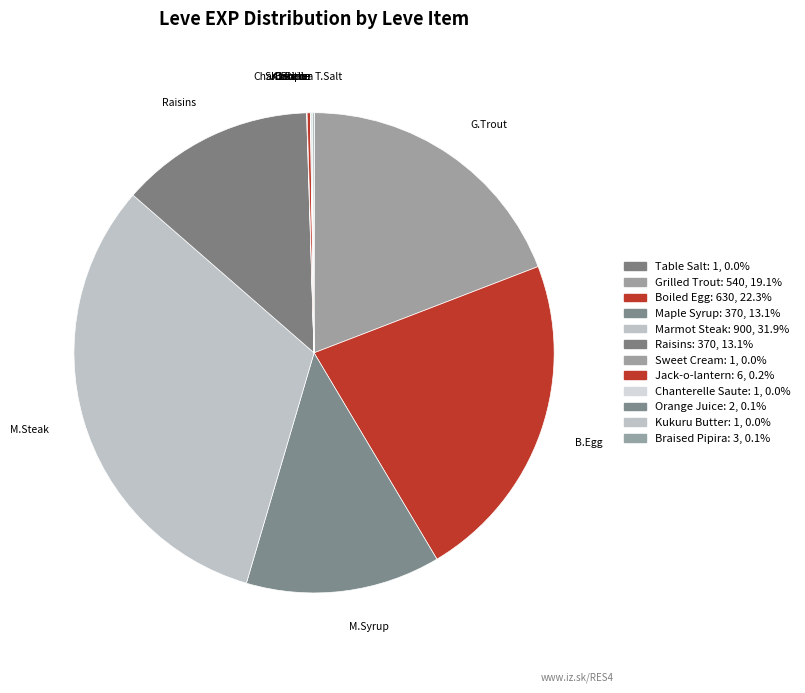

Rank the categories by value from lowest to highest.

Table Salt, Sweet Cream, Chanterelle Saute, Kukuru Butter, Orange Juice, Braised Pipira, Jack-o-lantern, Maple Syrup, Raisins, Grilled Trout, Boiled Egg, Marmot Steak